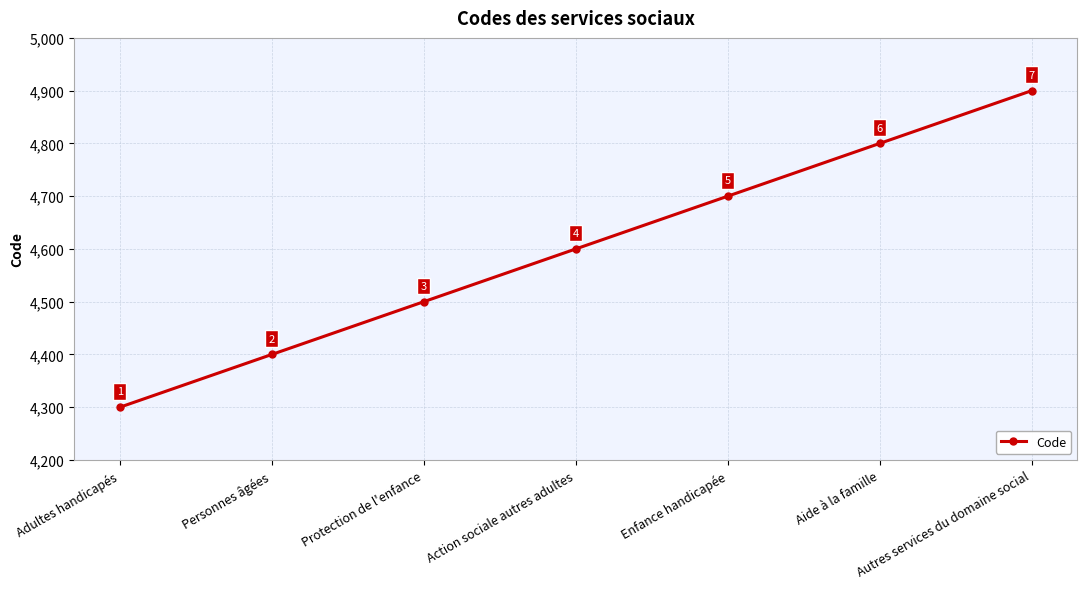

What value does the data have at Autres services du domaine social, to the nearest 50?

4900